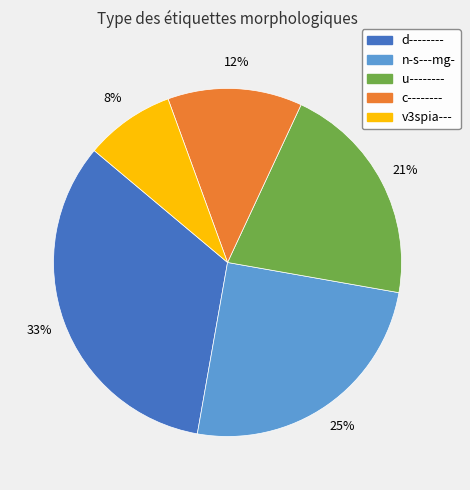

Is u-------- the majority of the pie?

No